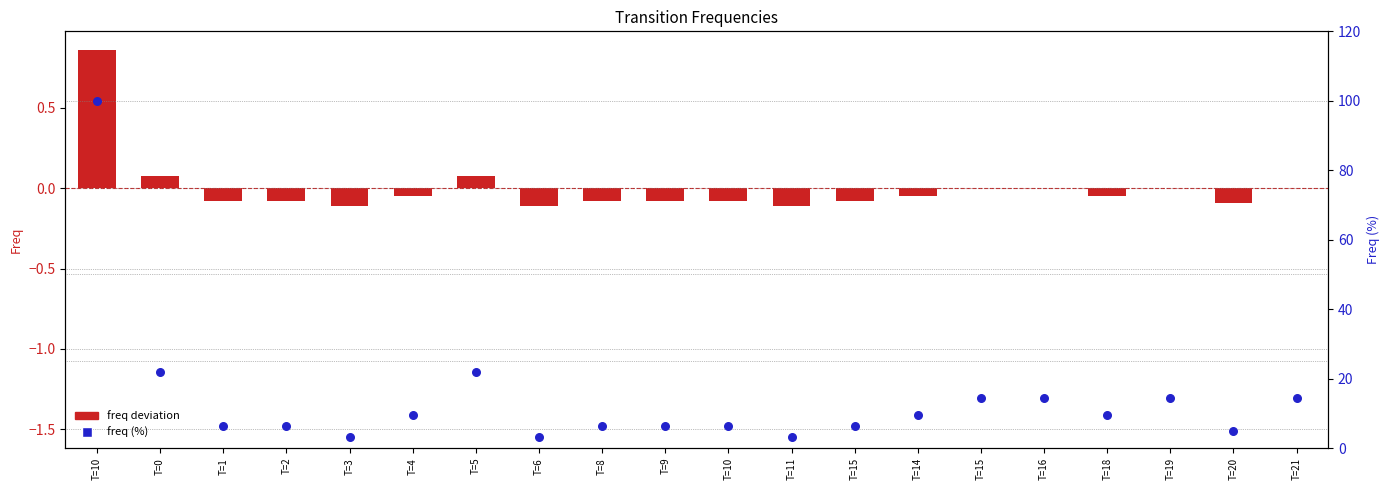

At which category is the sum across all series the highest?

T=10